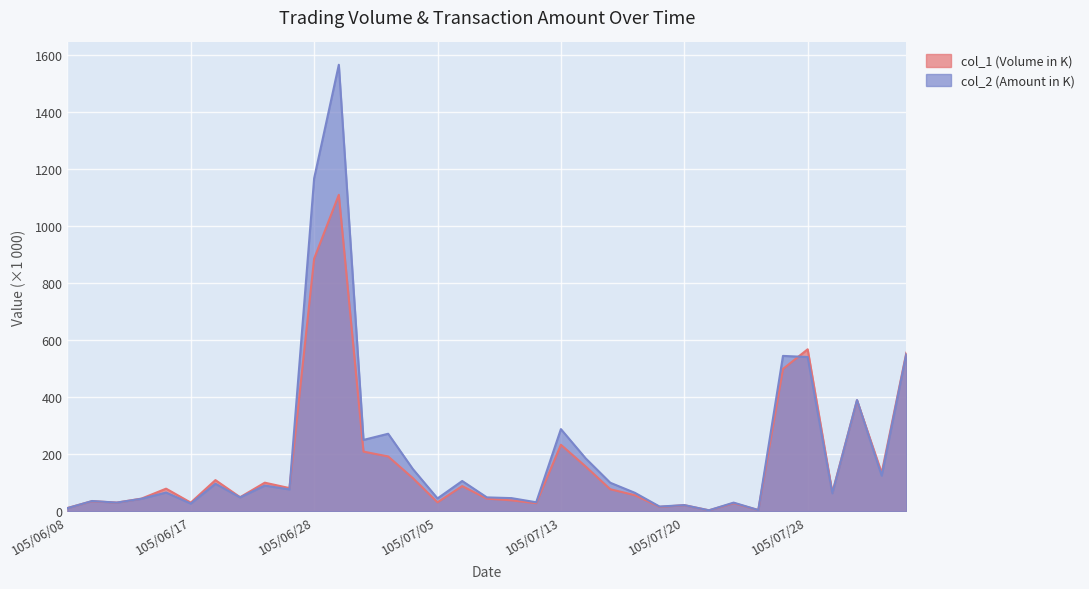

Which has a higher value, 105/07/26 or 105/07/06?

105/07/06